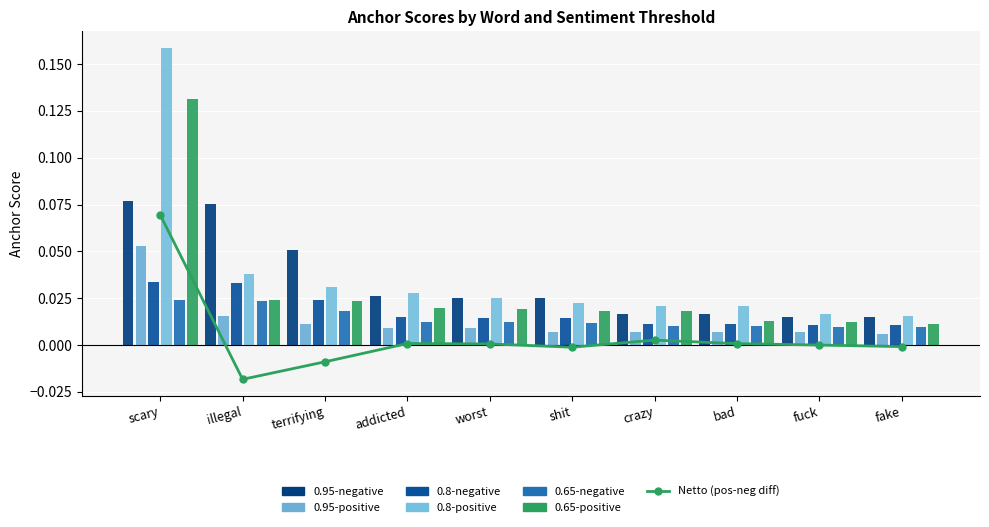

Which series changed the most between illegal and terrifying?

0.95-negative